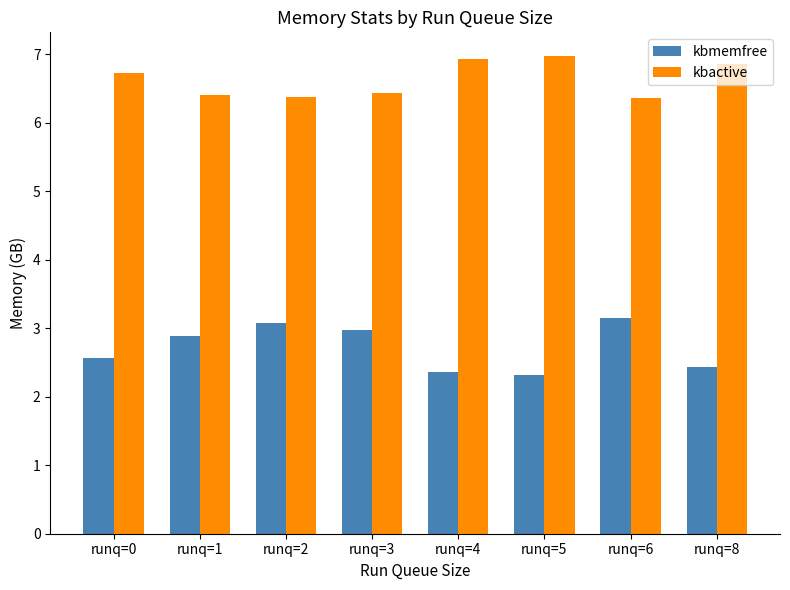

What is the minimum value shown in the chart?

2.3